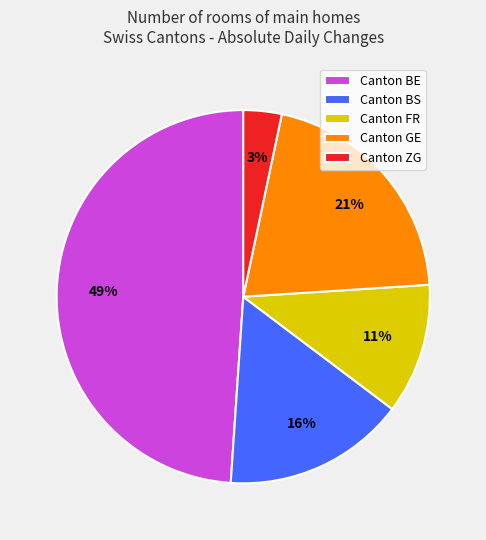

Is it true that Canton BS is 16% of the pie?

True